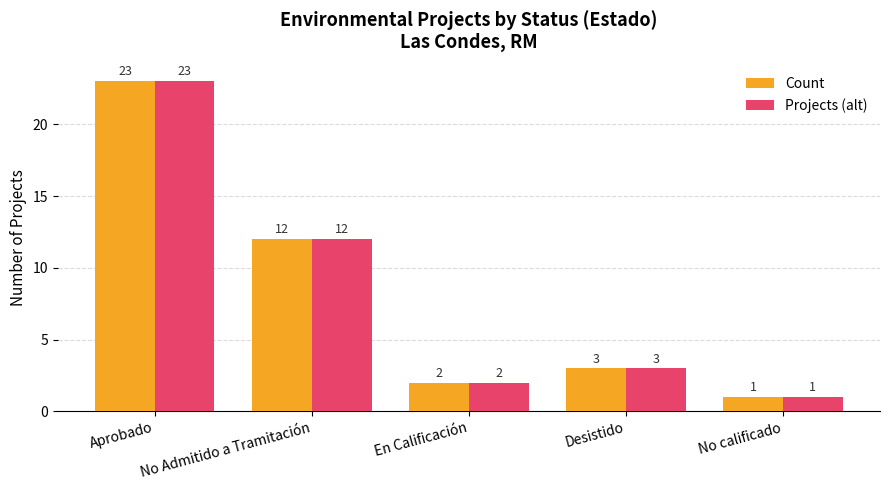

What is the label of the 1st bar from the right?

No calificado